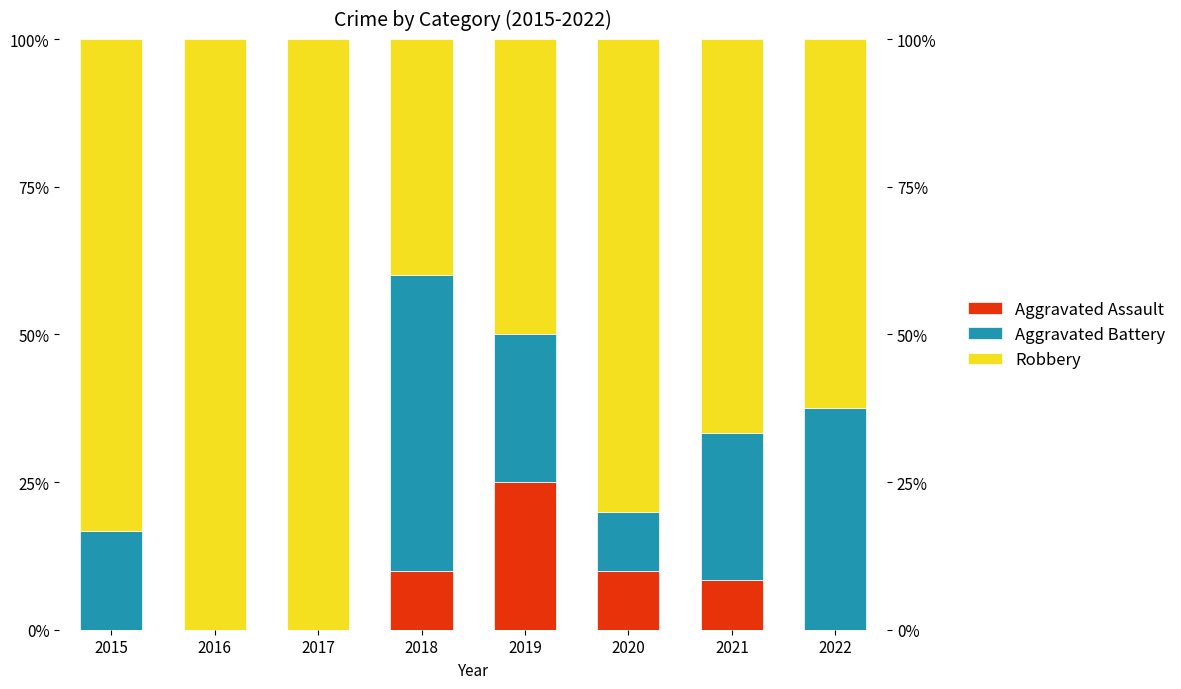

What is the sum of the Robbery values at 2015 and 2022?

145.8